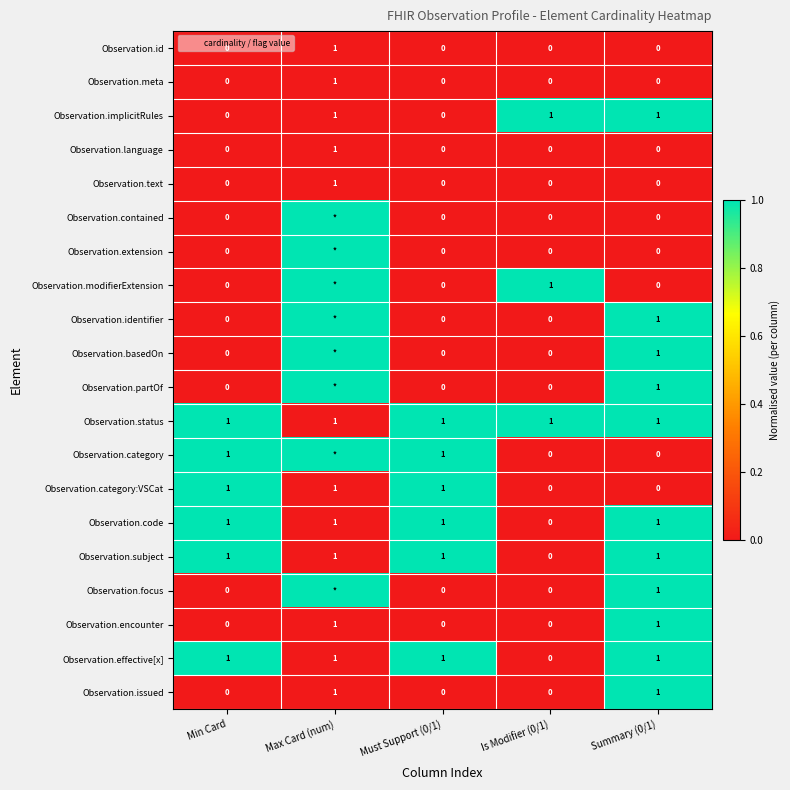

Is the value of Observation.subject at Is Modifier (0/1) greater than the value of Observation.status at Min Card?

No